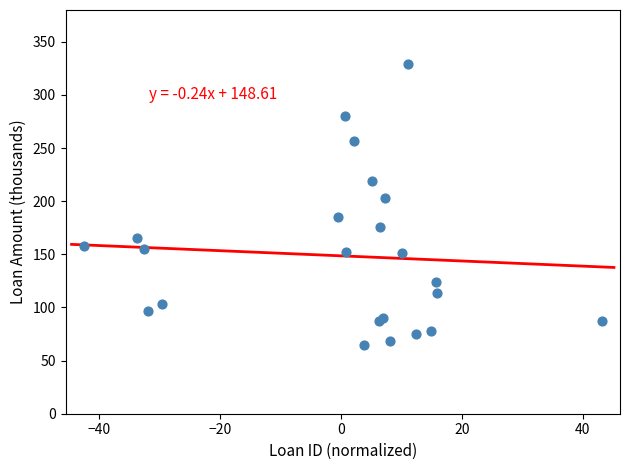

What Y value in the scatter plot is closest to 197?

203